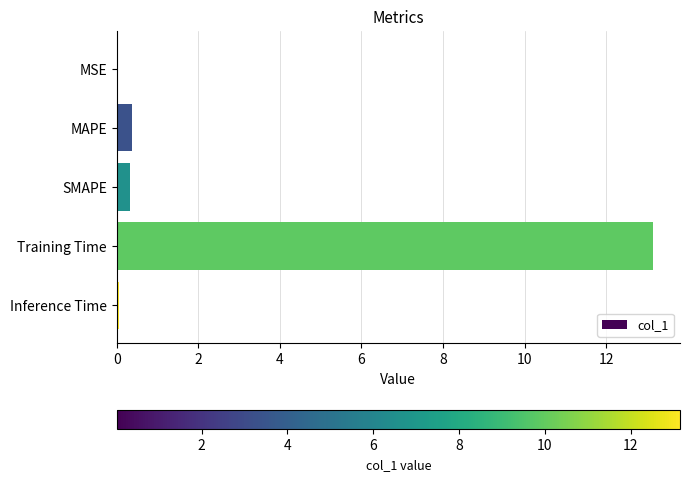

What is the greatest value displayed?

13.2